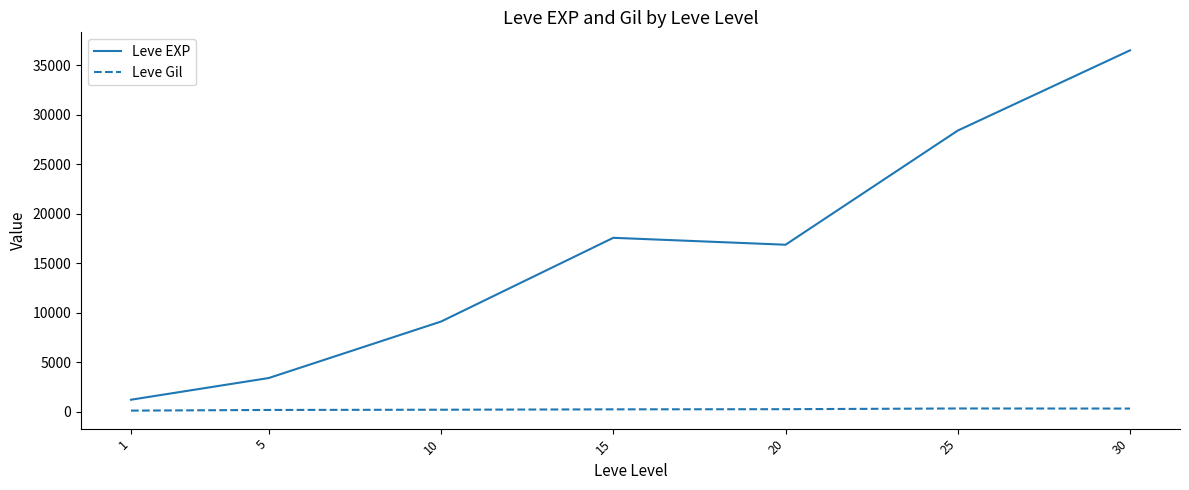

Which series has the largest total across all categories?

Leve EXP